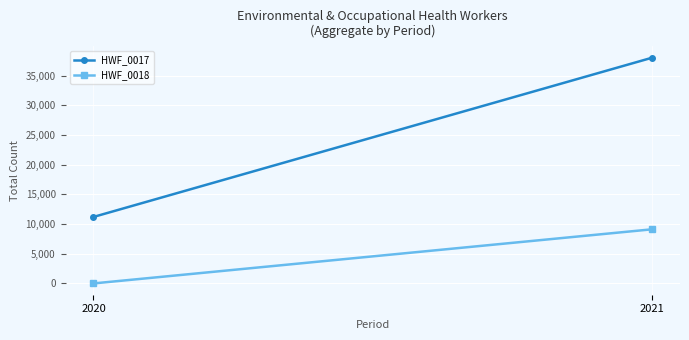

Reading left to right, transcribe all the data shown in this chart.

HWF_0017: 2020=11194	2021=38000
HWF_0018: 2020=0	2021=9113